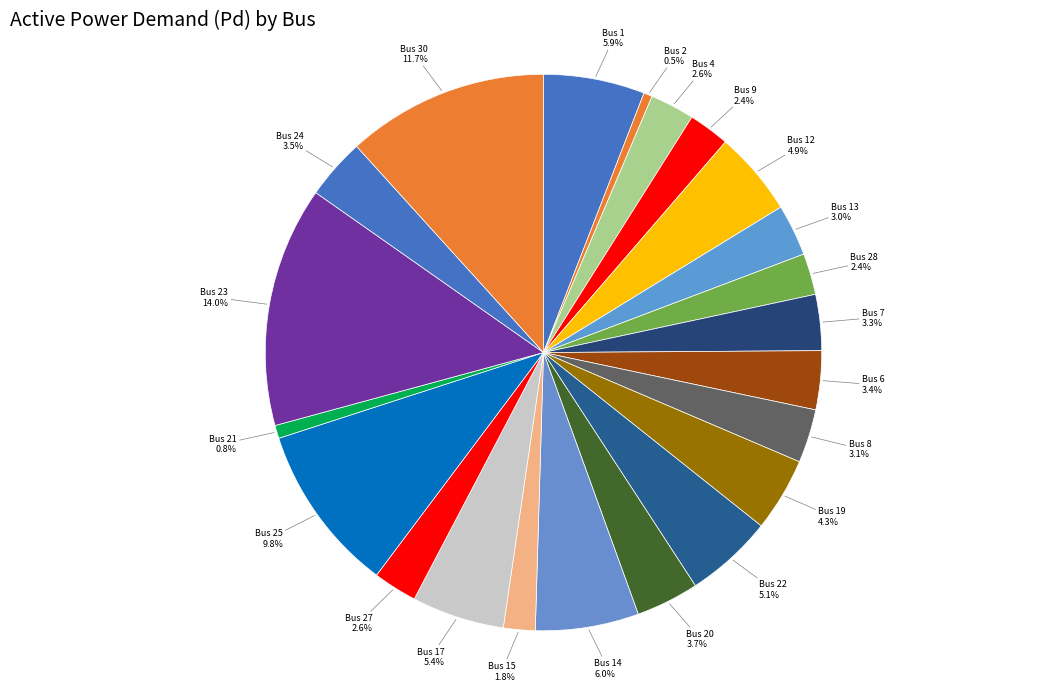

How many slices are in this pie chart?

22